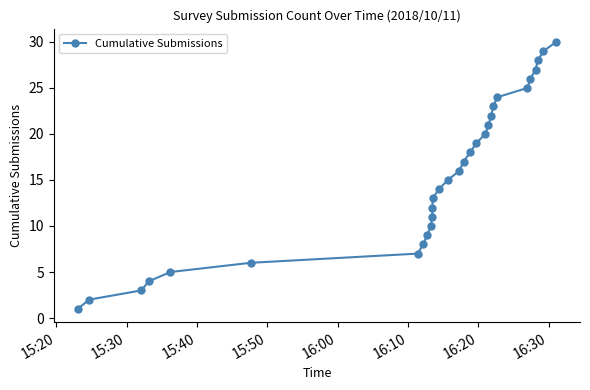

What is the average value?

16